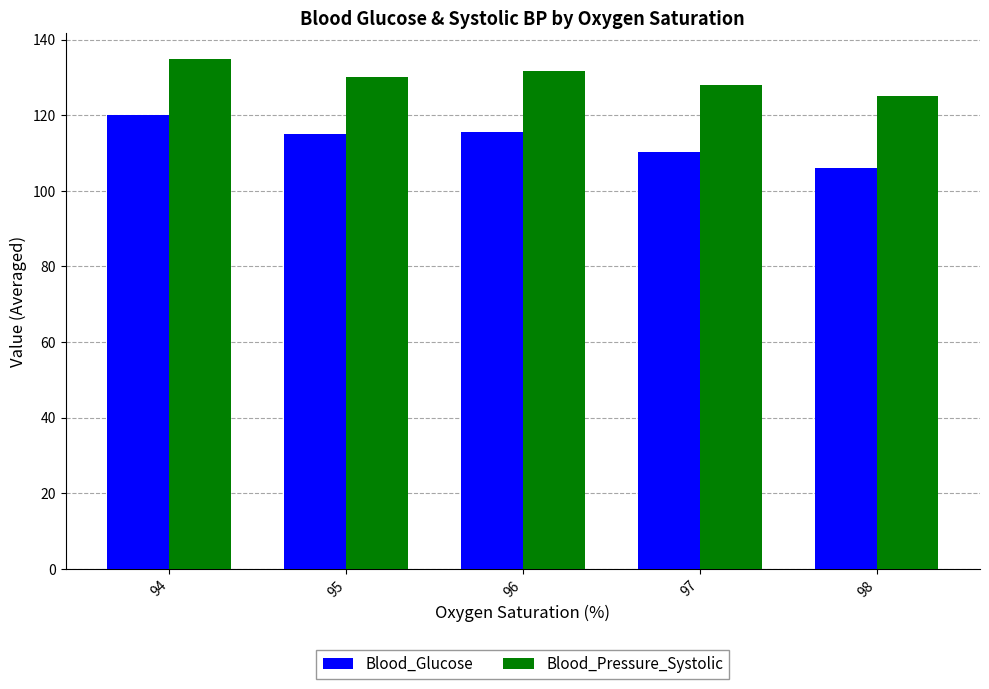

What is the total value across all series at 94?

255.0